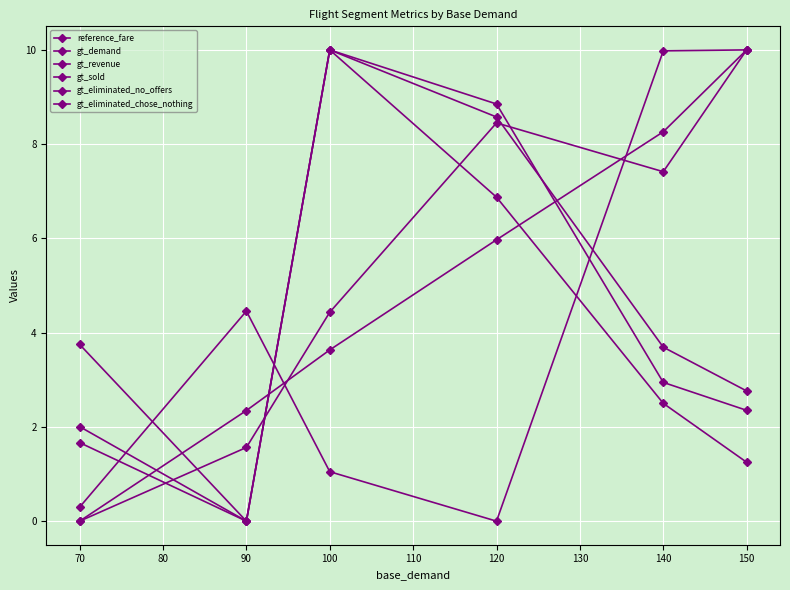

What is the value of the gt_demand point at the 2nd from the left?

2.3